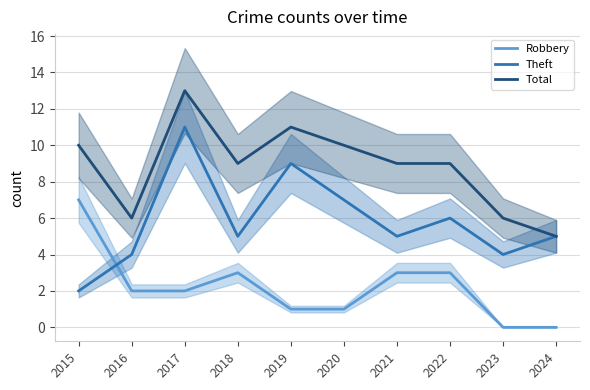

What is the difference between the Theft values at 2016 and 2020?

3